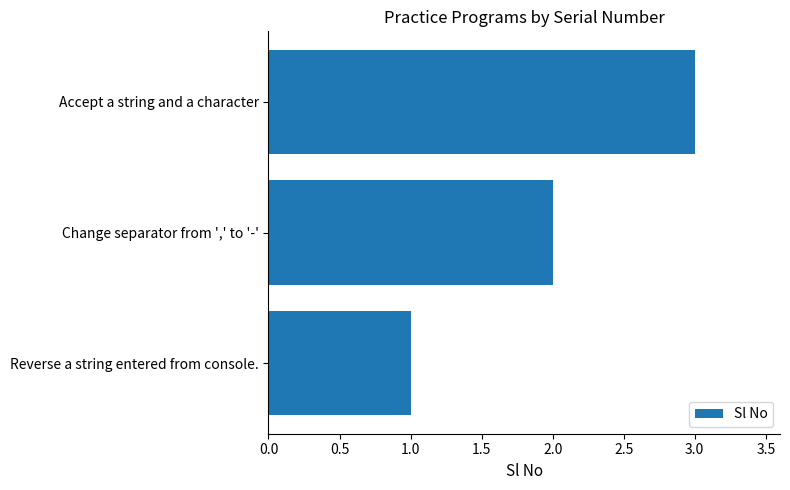

Read the value at Accept a string and a character.

3